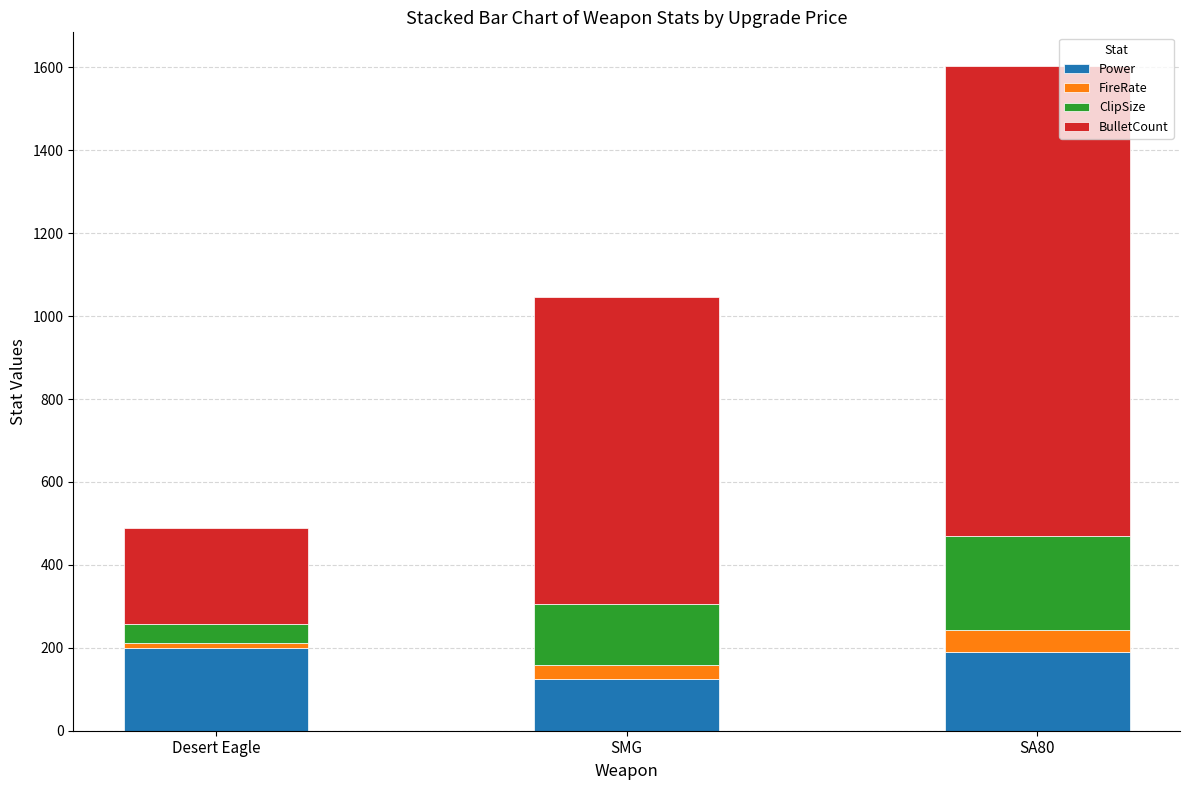

Is it true that Power equals 190.0 at SA80?

True